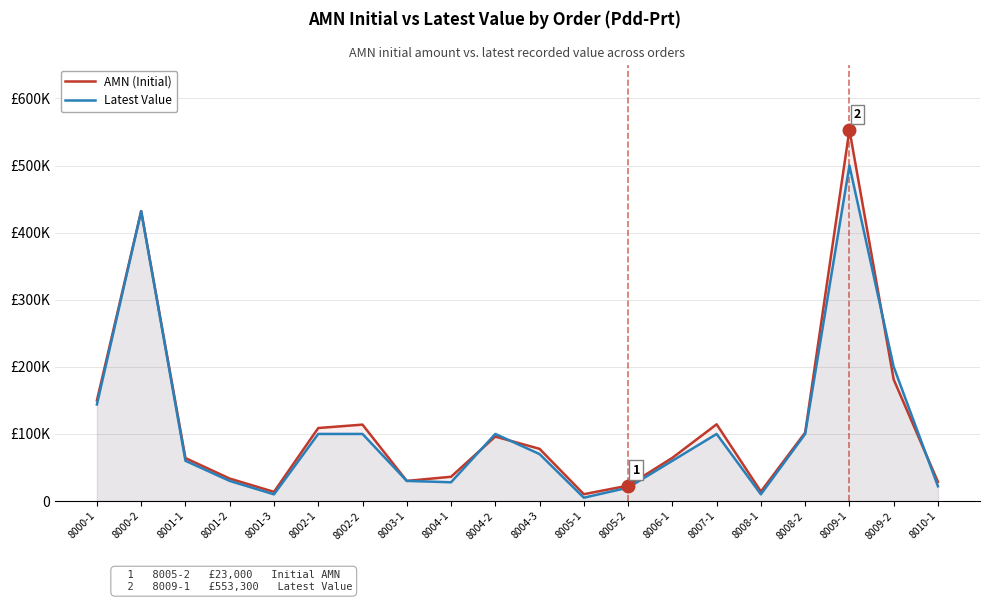

At how many categories does at least one series exceed 507998?

1